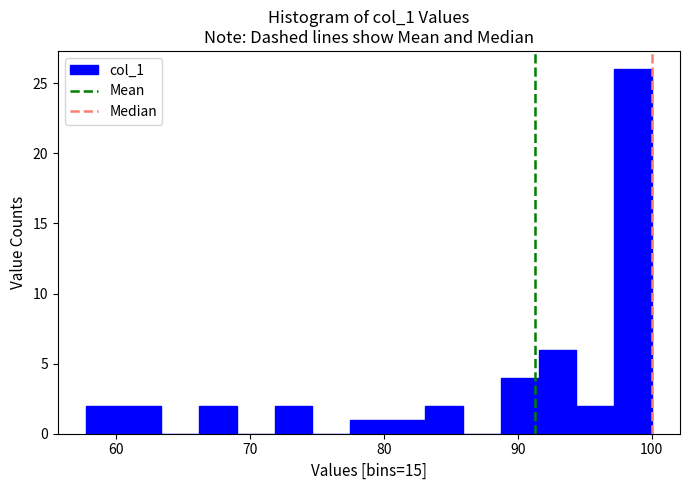

Read against the x-axis, roughly where is the centre of the tallest bar?

99